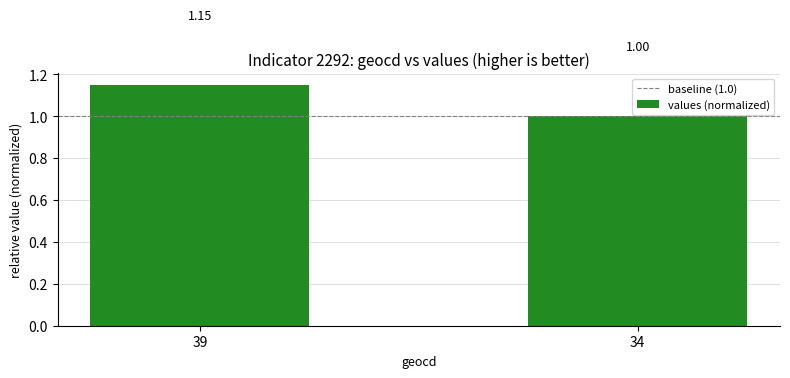

What is the ratio of the value at 34 to the value at 39?

0.9